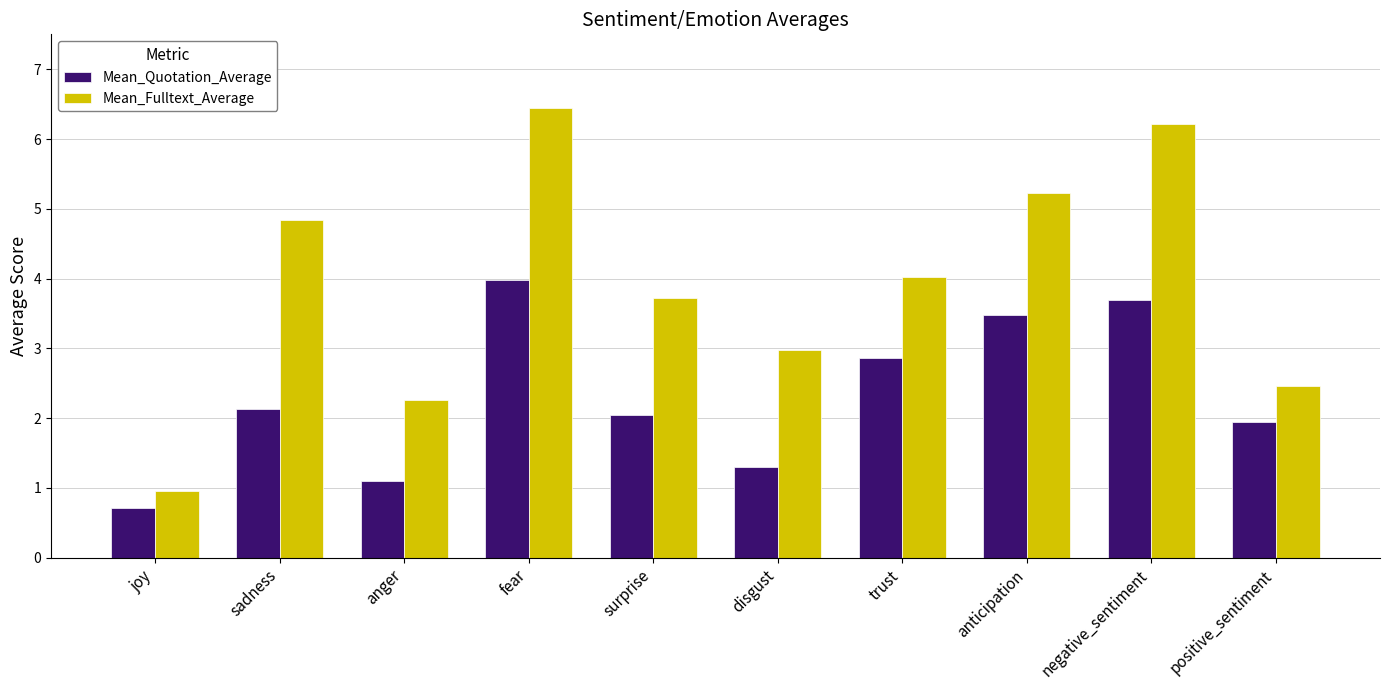

At negative_sentiment, list the series in order from largest to smallest.

Mean_Fulltext_Average, Mean_Quotation_Average